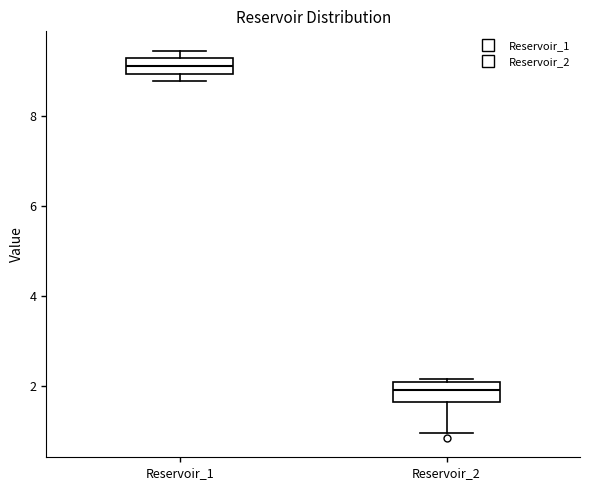

Reading left to right, read every box against the y-axis: the position of its median line, the range the box covers, and the ends of its whiskers. The values are not printed on the chart, so give them approximately, as read against the axis.

Reservoir_1: median 9.2 (inside the box), box 9.0 to 9.2, whiskers 8.8 to 9.4
Reservoir_2: median 2.0 (inside the box), box 1.6 to 2.0, whiskers 1.0 to 2.2